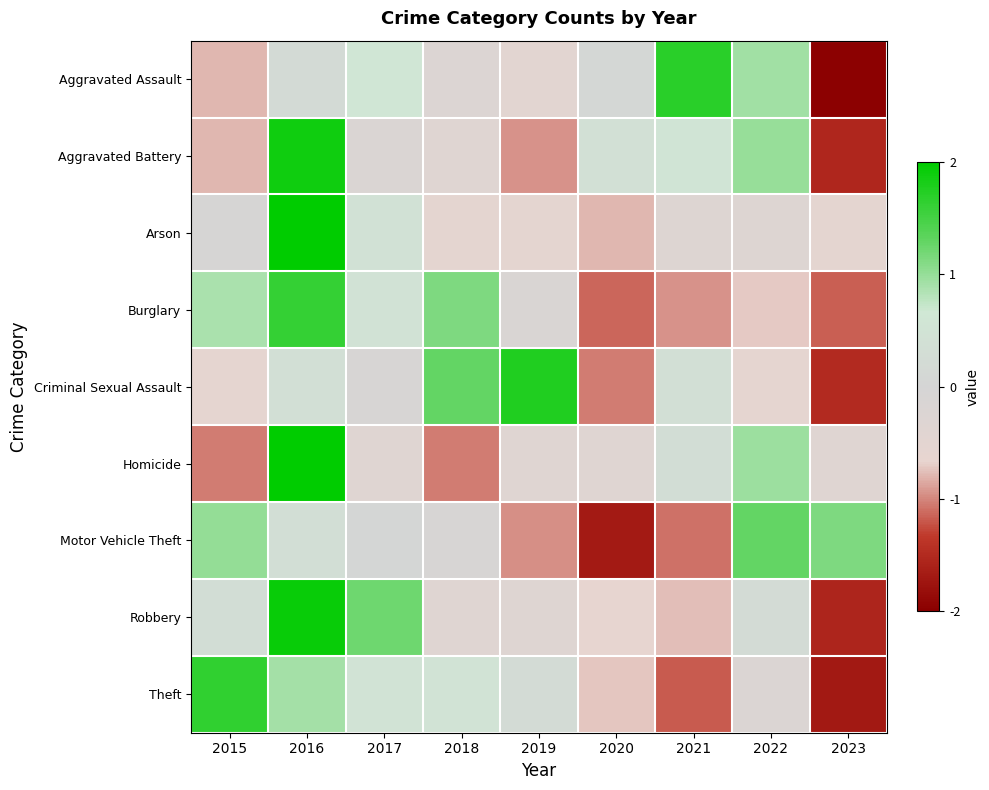

Reading left to right, what are all the values shown in this chart?

Aggravated Assault: 2015=-0.8	2016=0.2	2017=0.6	2018=-0.3	2019=-0.5	2020=0.1	2021=1.7	2022=0.9	2023=-2.0
Aggravated Battery: 2015=-0.8	2016=1.9	2017=-0.2	2018=-0.3	2019=-0.9	2020=0.4	2021=0.5	2022=1.0	2023=-1.5
Arson: 2015=-0.1	2016=2.0	2017=0.4	2018=-0.5	2019=-0.5	2020=-0.8	2021=-0.3	2022=-0.3	2023=-0.5
Burglary: 2015=0.9	2016=1.6	2017=0.5	2018=1.1	2019=-0.1	2020=-1.1	2021=-0.9	2022=-0.7	2023=-1.2
Criminal Sexual Assault: 2015=-0.6	2016=0.4	2017=-0.1	2018=1.3	2019=1.8	2020=-1.0	2021=0.4	2022=-0.6	2023=-1.5
Homicide: 2015=-1.0	2016=2.0	2017=-0.4	2018=-1.0	2019=-0.4	2020=-0.4	2021=0.3	2022=1.0	2023=-0.4
Motor Vehicle Theft: 2015=1.0	2016=0.3	2017=0.0	2018=-0.1	2019=-1.0	2020=-1.7	2021=-1.1	2022=1.3	2023=1.1
Robbery: 2015=0.3	2016=1.9	2017=1.2	2018=-0.4	2019=-0.3	2020=-0.6	2021=-0.8	2022=0.2	2023=-1.6
Theft: 2015=1.6	2016=0.9	2017=0.5	2018=0.5	2019=0.2	2020=-0.7	2021=-1.2	2022=-0.2	2023=-1.7